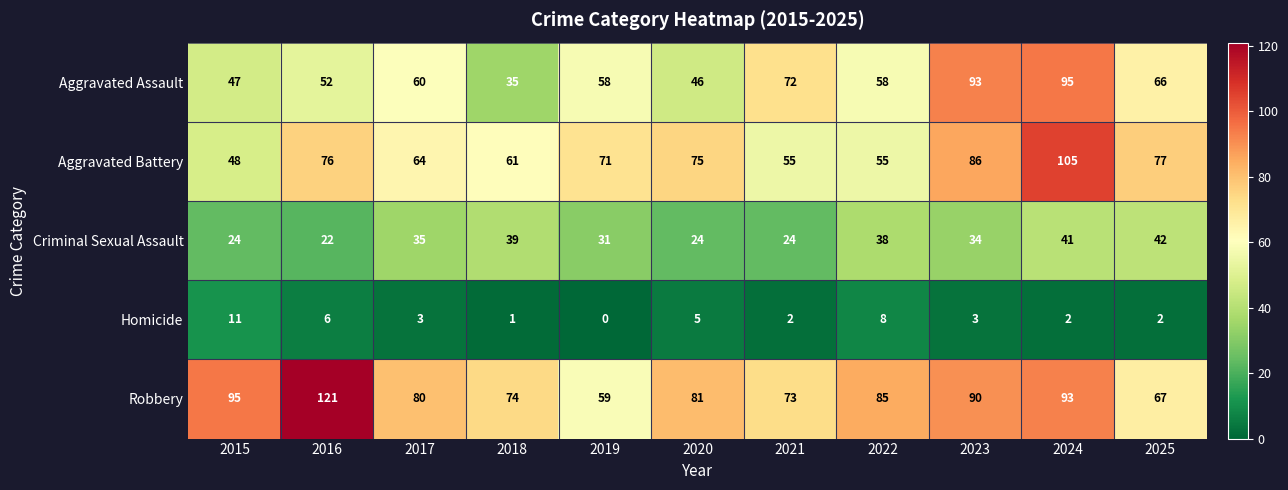

Which series has the widest spread of values?

Robbery